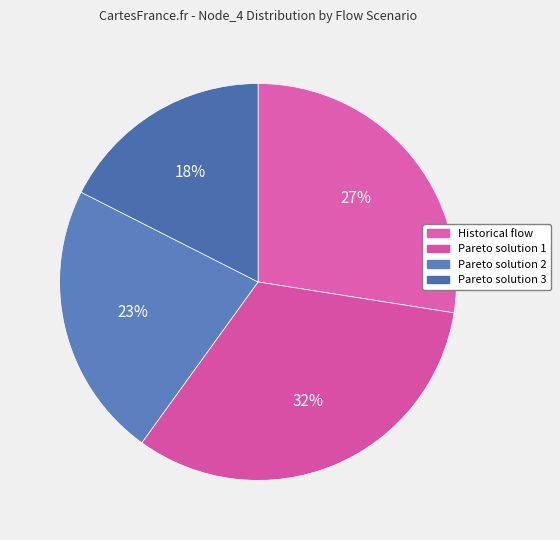

Which category has the smallest portion of the pie?

Pareto solution 3